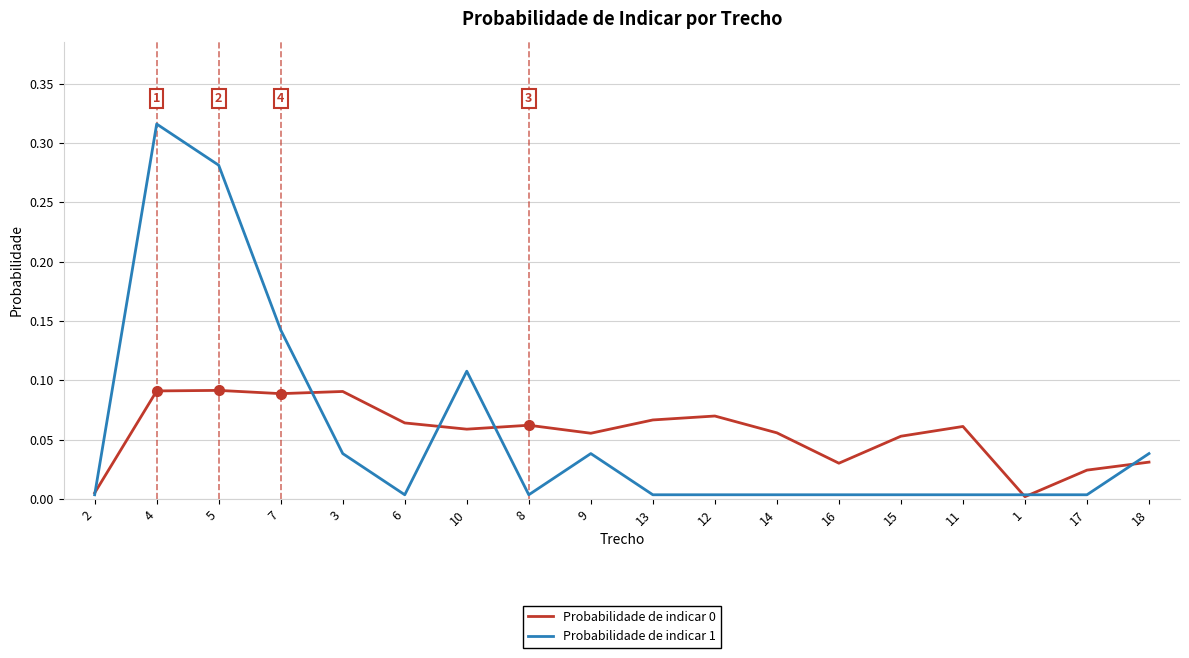

Is the value of Probabilidade de indicar 1 at 13 greater than the value of Probabilidade de indicar 0 at 4?

No